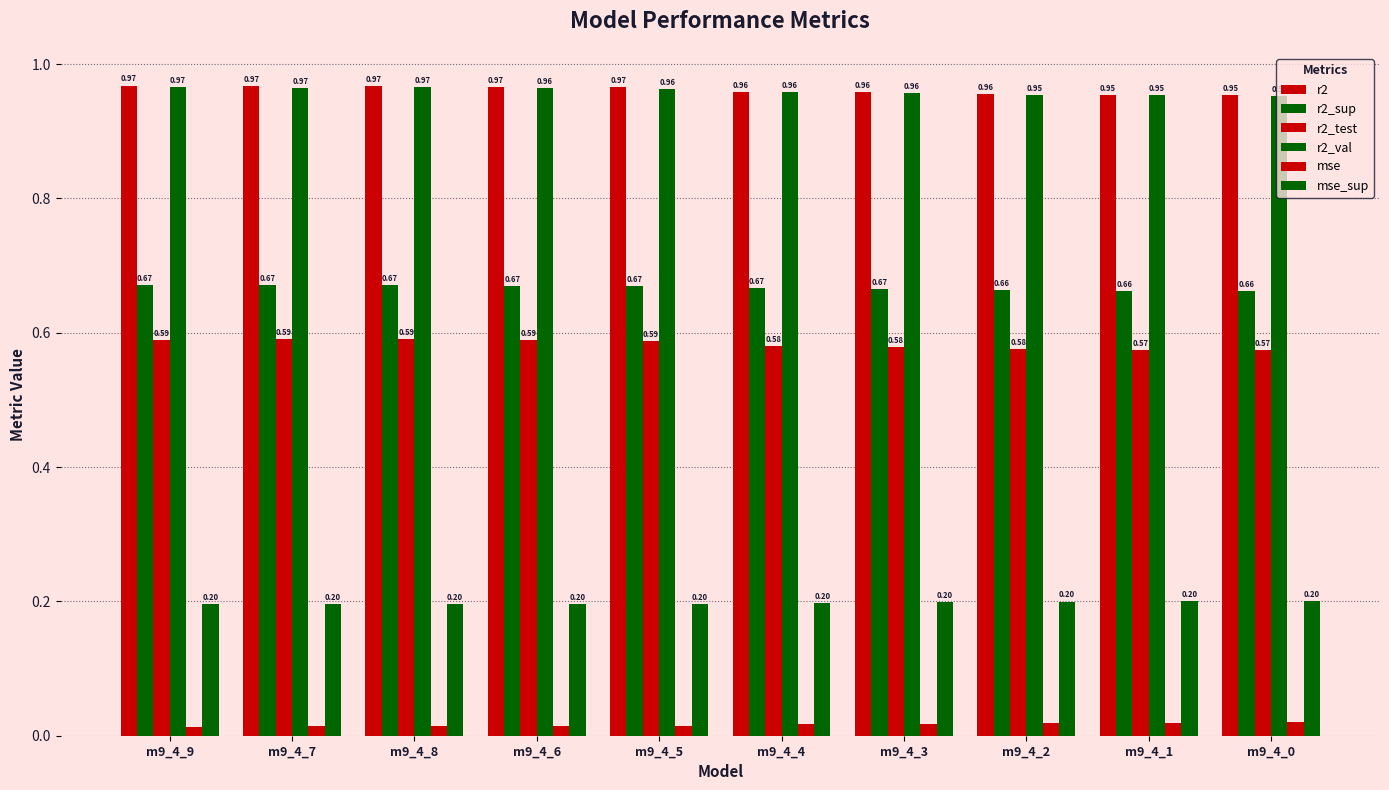

How many groups of bars are there?

10